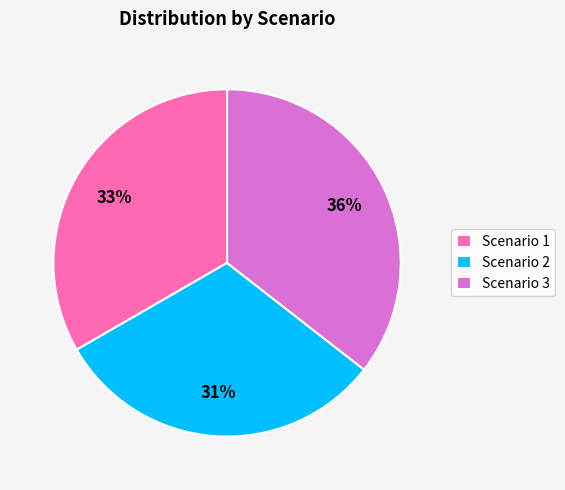

To the nearest percent, what is the combined percentage of Scenario 3 and Scenario 1?

69%